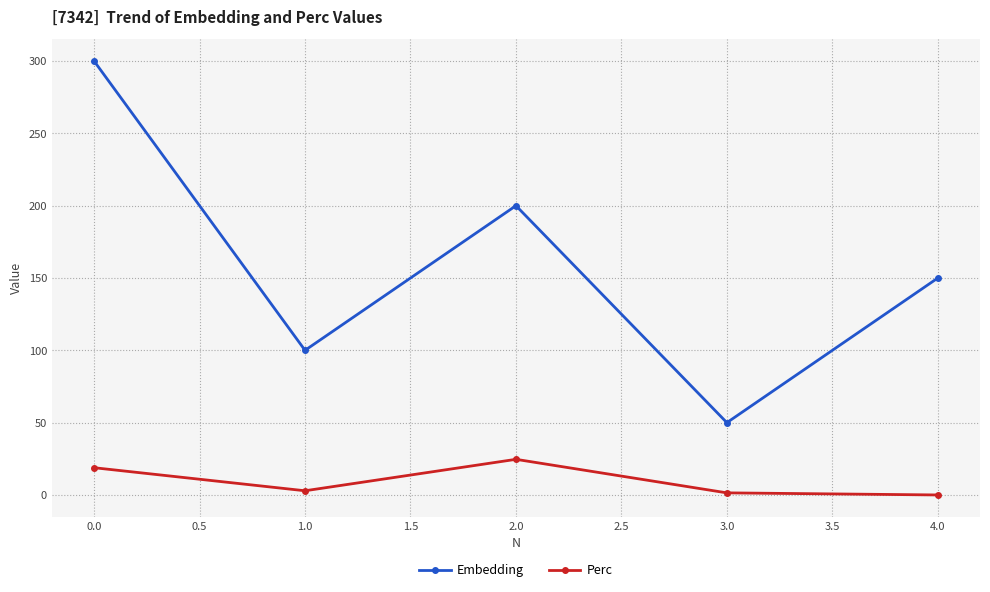

At 1.0, list the series in order from smallest to largest.

Perc, Embedding